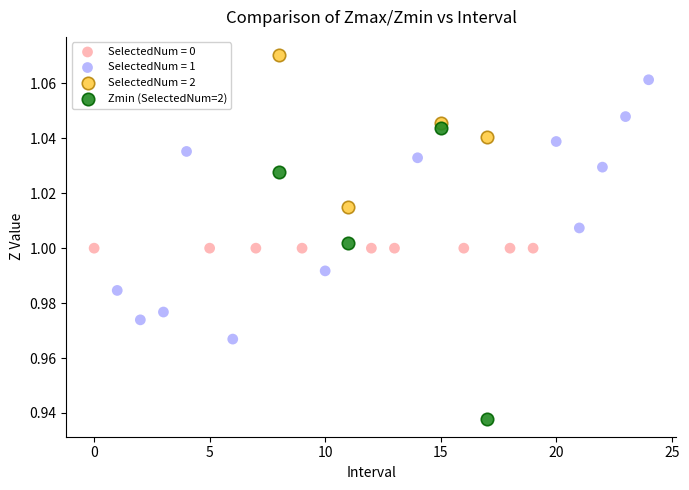

Which series contains the highest Y value?

SelectedNum = 2